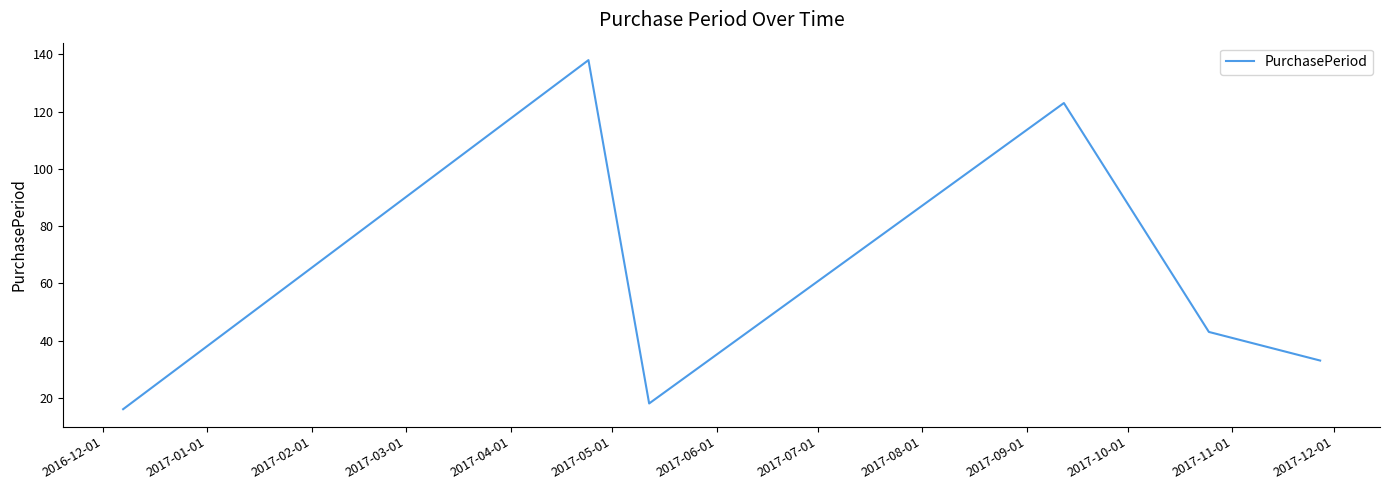

What is the average value?

62